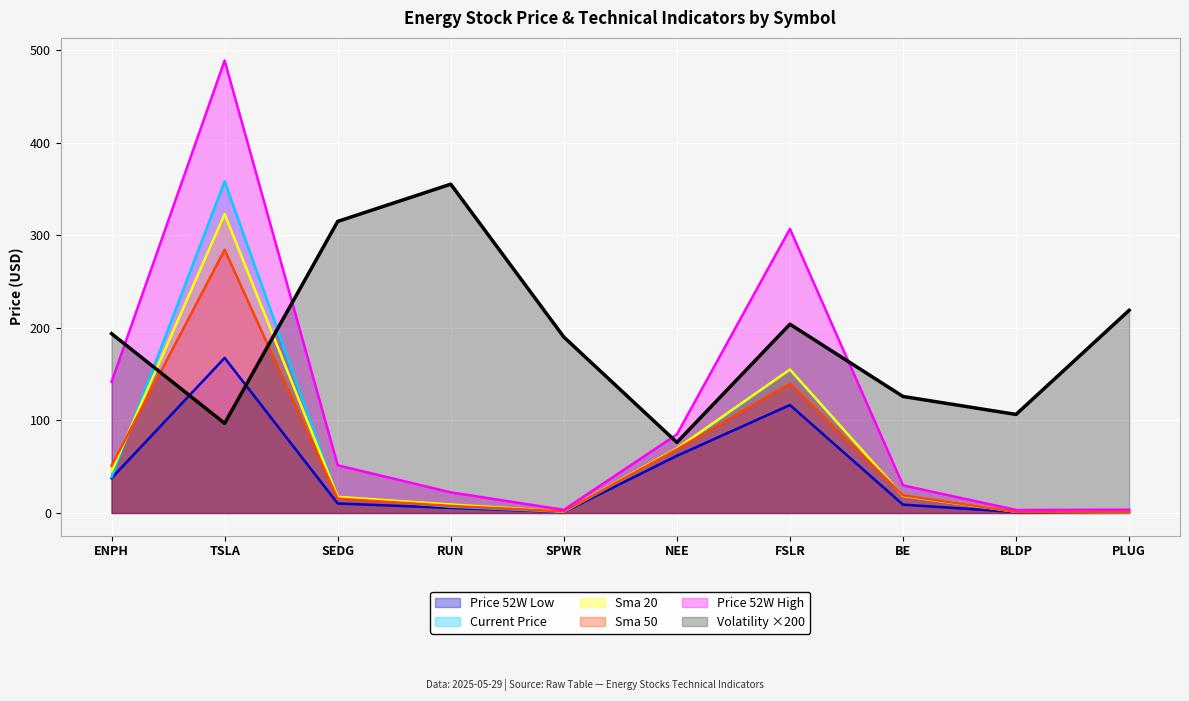

Which series has the widest spread of values?

Price 52W High